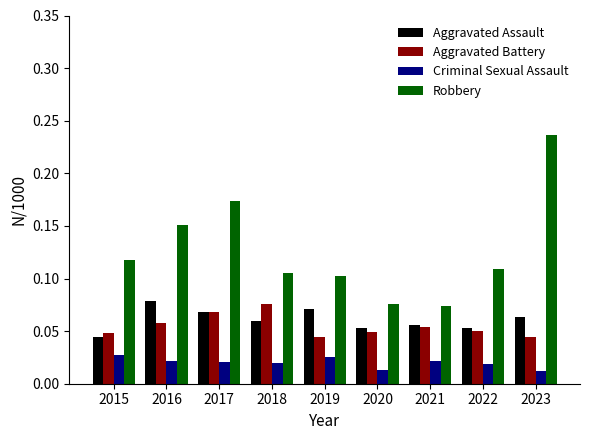

True or false: Robbery has a value of 0.1 at 2023.

False